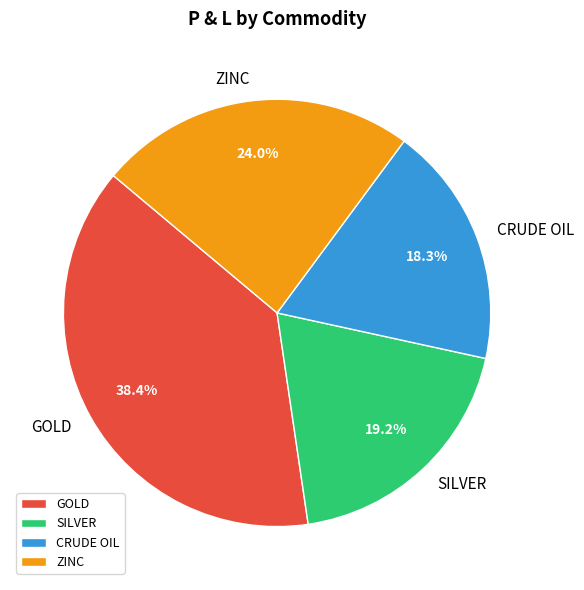

Rank the categories by value from lowest to highest.

CRUDE OIL, SILVER, ZINC, GOLD